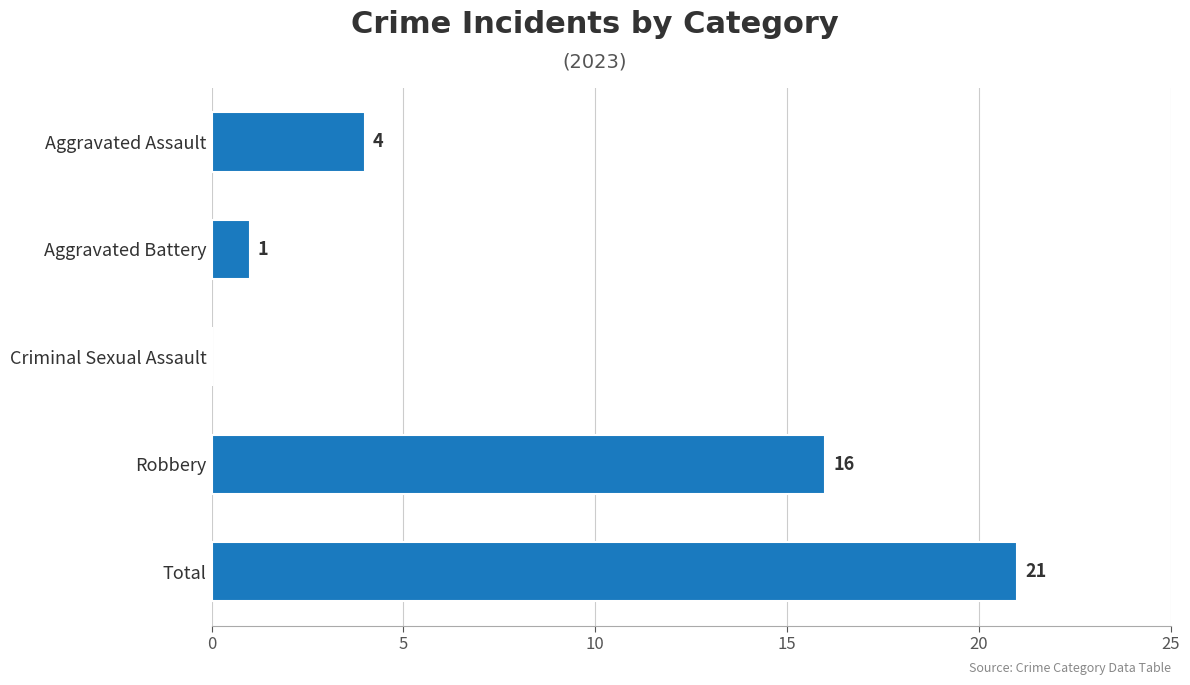

What is the sum of all values?

42